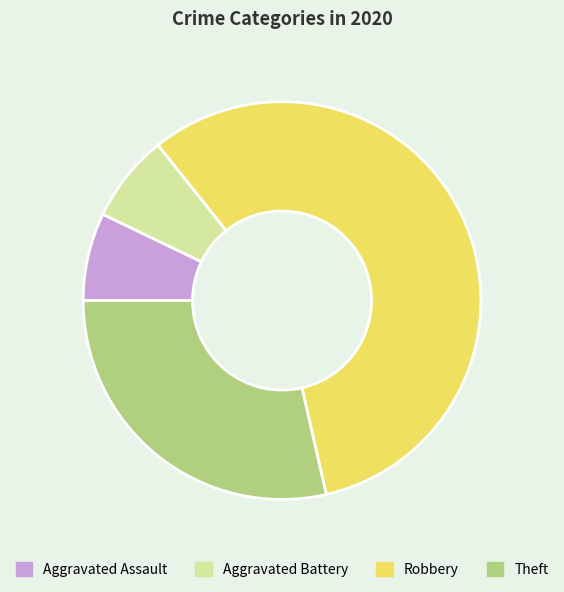

The Robbery slice represents 45% of the pie. True or false?

False